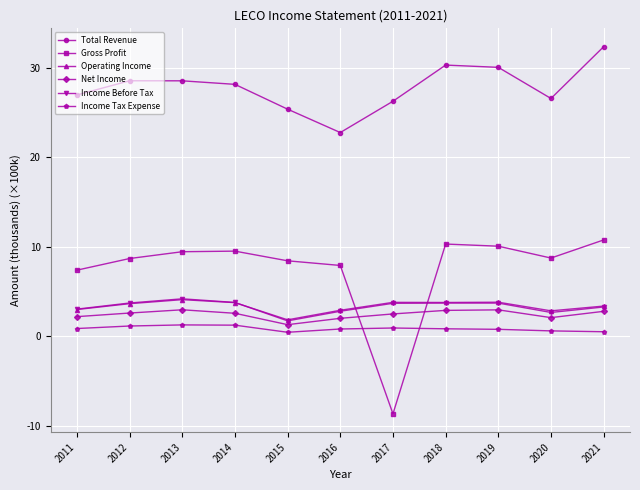

True or false: Operating Income and Gross Profit intersect in this chart.

True